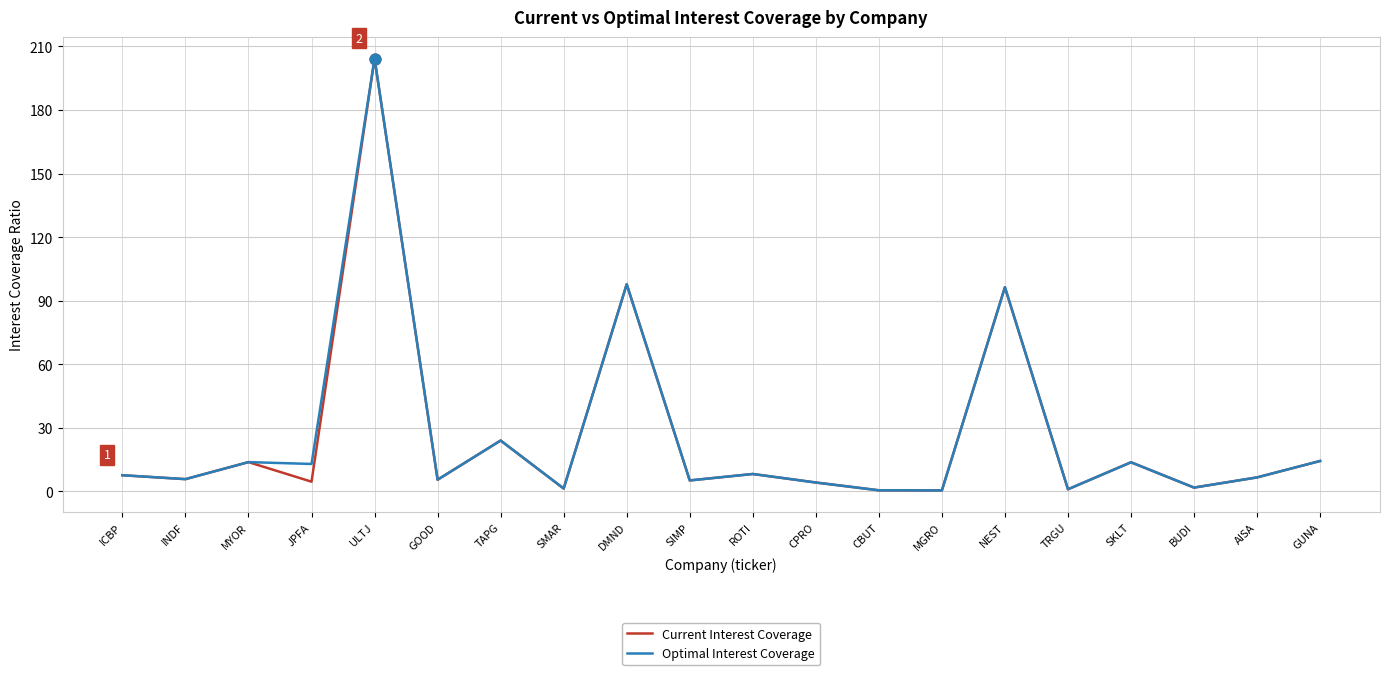

Is it true that Current Interest Coverage equals 96.4 at NEST?

True